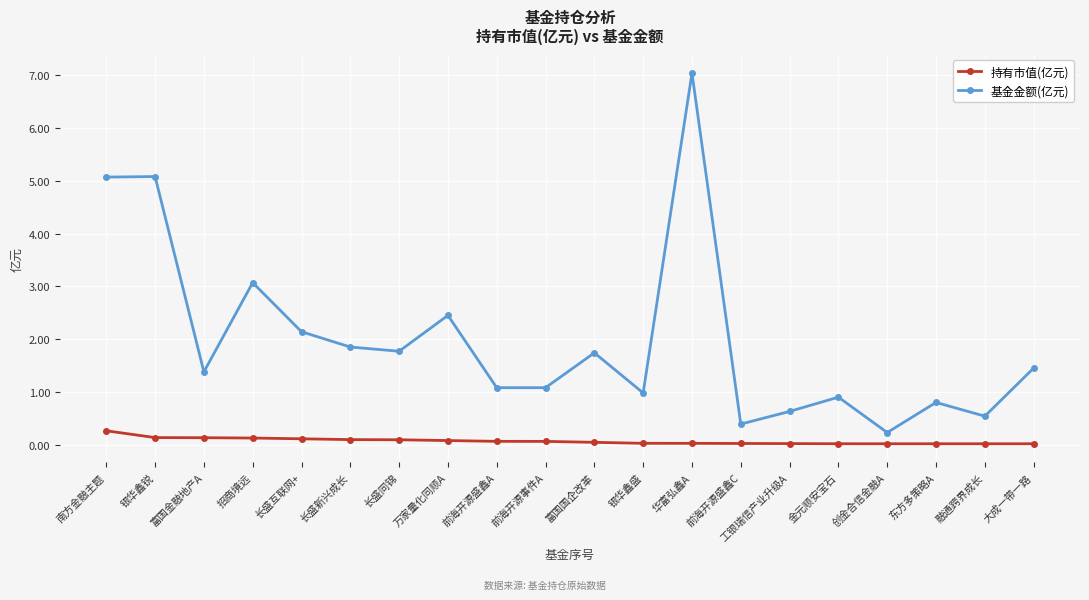

True or false: 持有市值(亿元) and 基金金额(亿元) intersect in this chart.

False